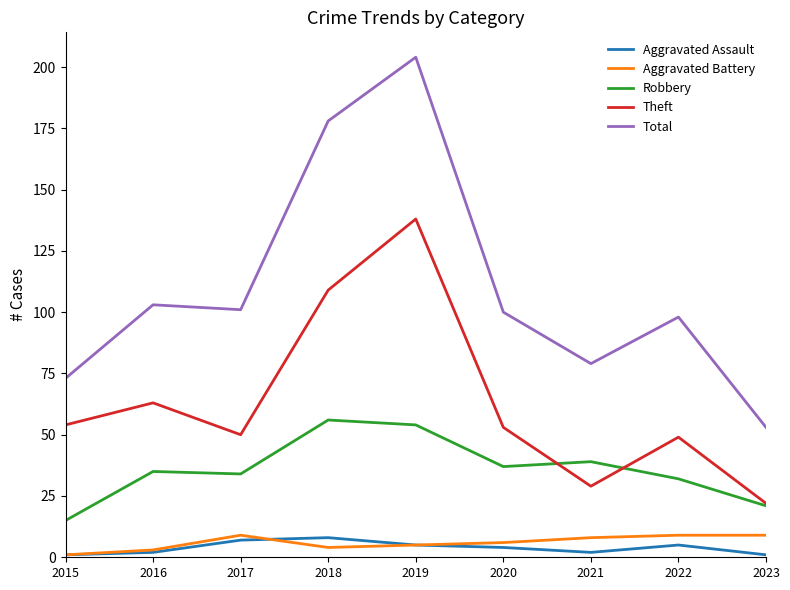

The Total series shows 178 at 2018. True or false?

True